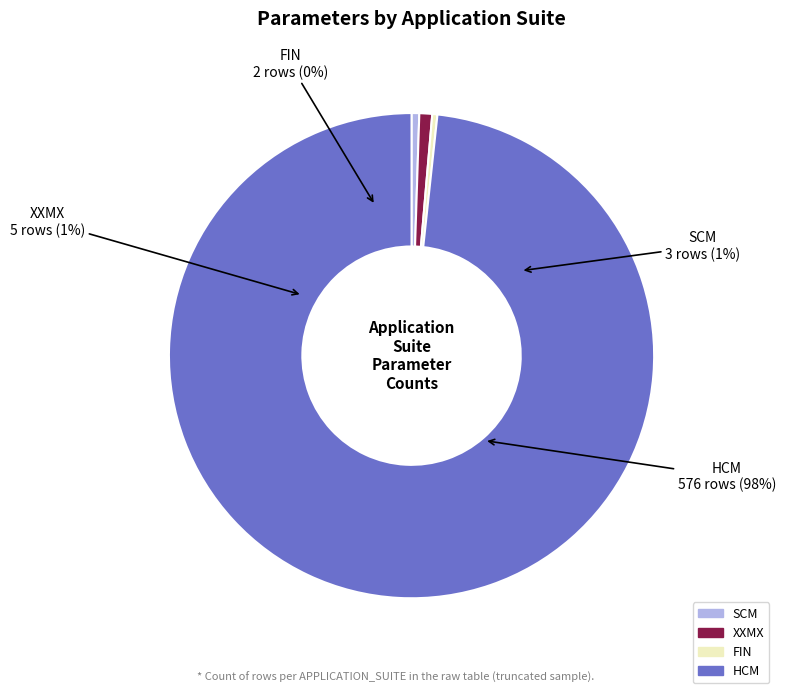

To the nearest percent, what portion does SCM represent?

1%